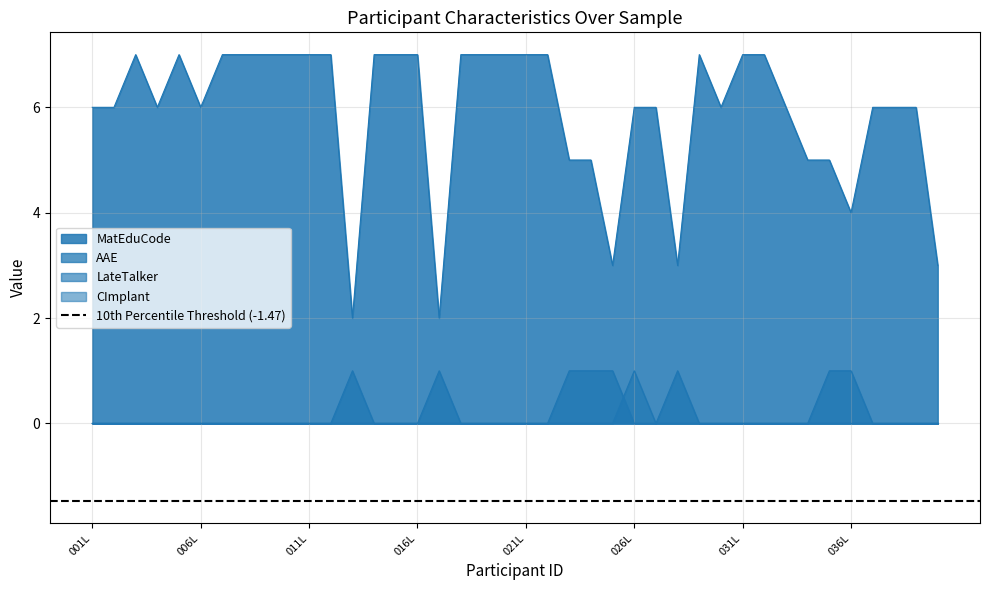

How many AAE values are between 0 and 1?

40